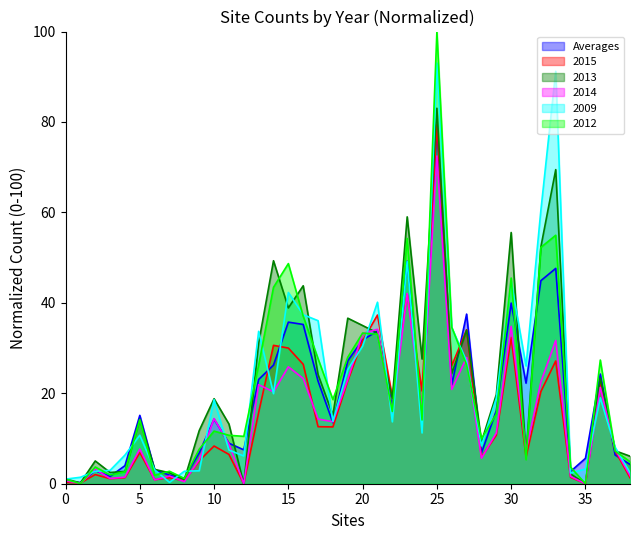

Reading left to right, extract all data points from this chart.

Averages: 0.7	0.2	2.9	1.6	4.0	15.1	3.1	1.9	1.2	6.8	14.3	9.0	7.5	23.0	26.2	35.7	35.2	22.7	13.5	27.2	31.8	33.7	16.6	49.2	14.6	79.2	21.8	37.5	6.8	16.2	39.9	22.2	44.9	47.6	2.7	5.6	24.3	6.3	4.3
2015: 0.3	0.2	2.0	1.1	1.3	6.9	0.9	1.4	0.6	5.1	8.3	6.5	0.0	15.7	30.6	30.0	26.4	12.6	12.6	22.7	31.6	37.3	19.2	41.9	20.5	79.5	26.1	34.0	5.9	10.7	32.4	5.9	20.4	27.1	1.4	0.0	22.3	7.3	1.3
2013: 1.1	0.2	5.0	2.5	2.7	14.3	3.2	2.4	0.9	11.8	18.8	13.2	0.0	31.1	49.3	38.9	43.8	24.1	15.2	36.6	35.0	33.3	18.9	59.0	27.6	83.0	24.3	34.0	9.3	19.7	55.6	6.3	52.4	69.5	2.2	0.0	23.4	7.3	6.1
2014: 0.6	0.1	3.2	1.2	1.5	7.7	0.9	1.7	0.5	5.3	14.4	8.8	0.0	21.9	20.3	25.9	23.3	14.3	13.7	23.0	33.2	34.2	15.7	42.1	16.2	72.5	20.9	27.9	5.6	11.2	34.8	7.3	22.5	31.7	1.6	0.0	21.3	7.7	1.8
2009: 1.0	1.4	2.8	3.0	6.3	10.7	3.1	0.3	2.8	2.9	18.6	7.5	6.1	33.7	19.9	42.3	37.4	36.1	13.8	25.2	30.4	40.1	13.7	49.1	11.2	93.0	34.5	27.1	8.4	18.9	44.7	26.0	60.5	91.2	2.3	3.3	19.0	8.1	2.5
2012: 1.0	0.0	3.7	1.9	2.6	14.1	1.9	2.8	1.2	7.6	11.6	10.7	10.5	26.2	43.4	48.7	37.0	27.7	18.6	28.0	33.3	33.1	16.0	54.2	14.1	100.0	34.6	26.3	9.9	15.4	45.5	5.3	52.3	54.9	3.7	0.0	27.4	7.2	4.9